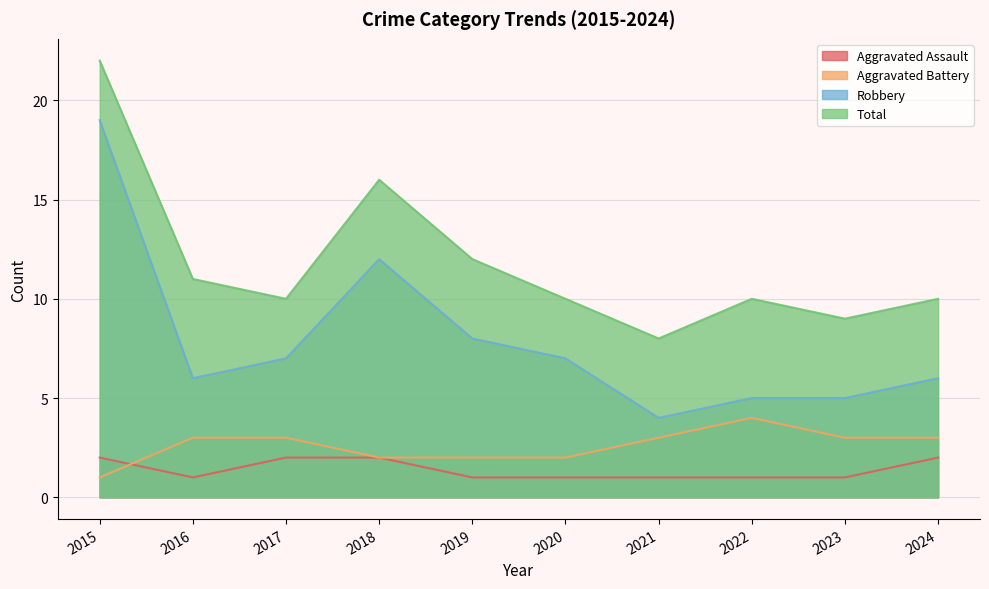

Where is Total nearest to the value 15?

2018